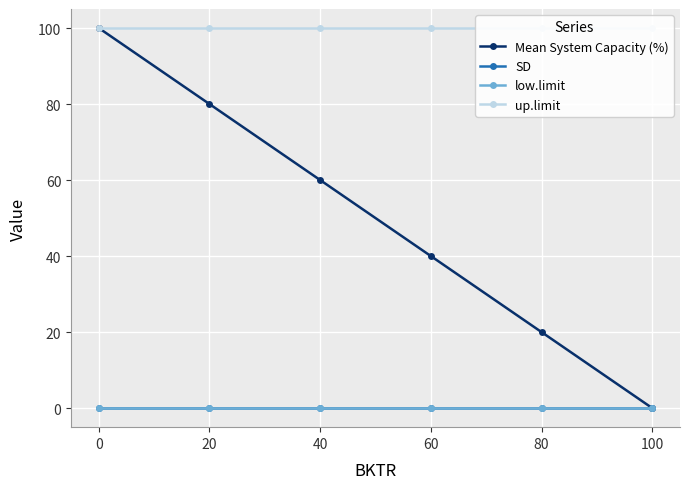

How many lines are shown in the chart?

4